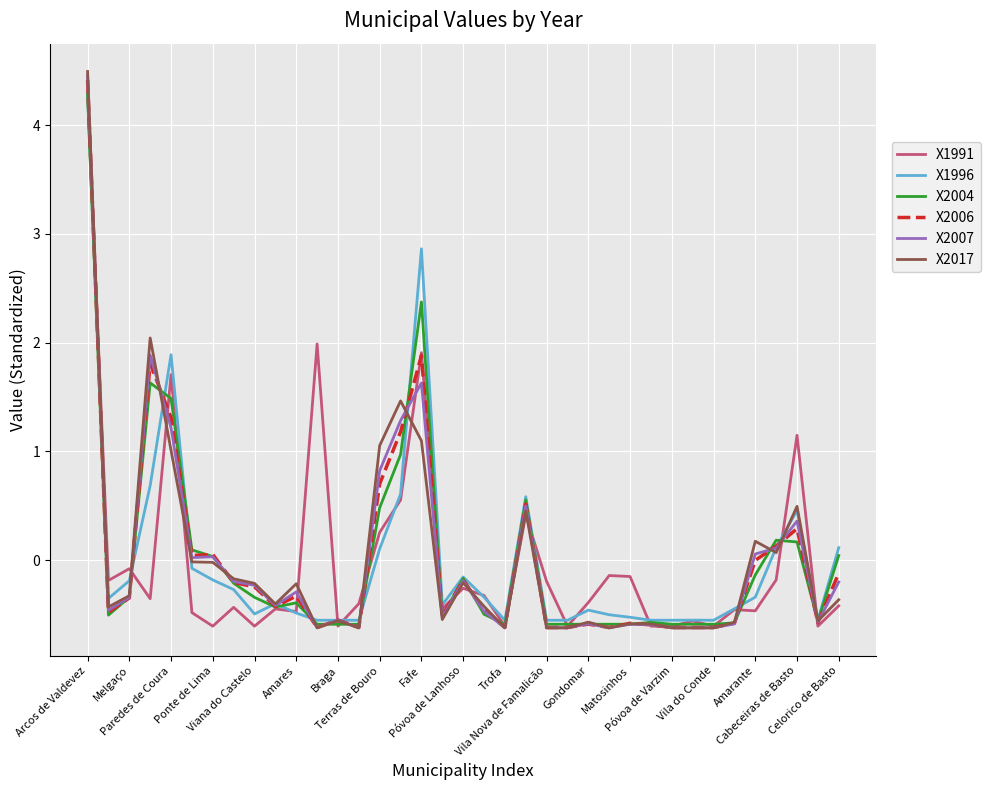

Which series has the largest range (max minus min)?

X2017